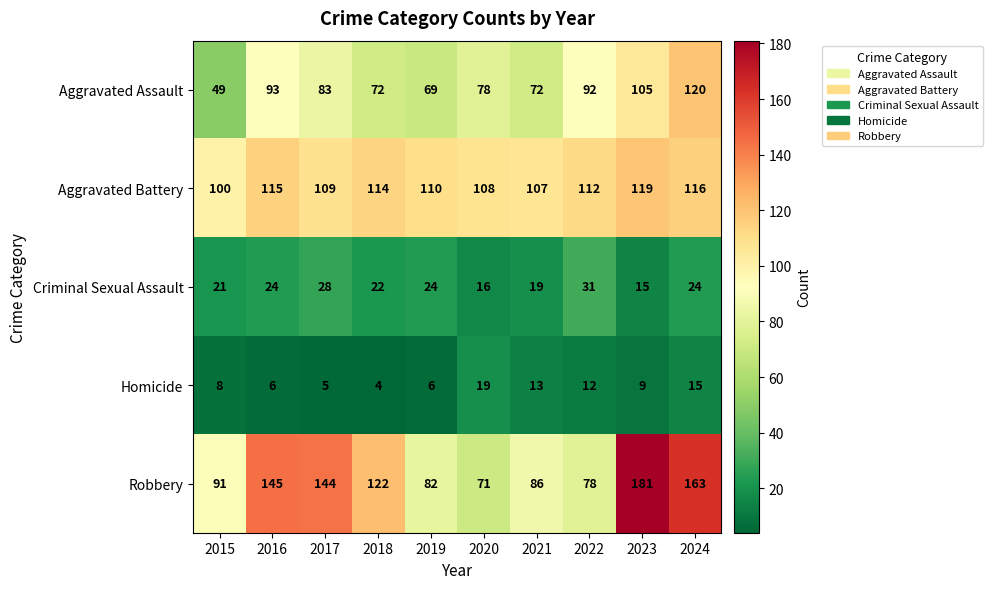

What is the difference between the second highest and minimum values in the Aggravated Assault series?

56